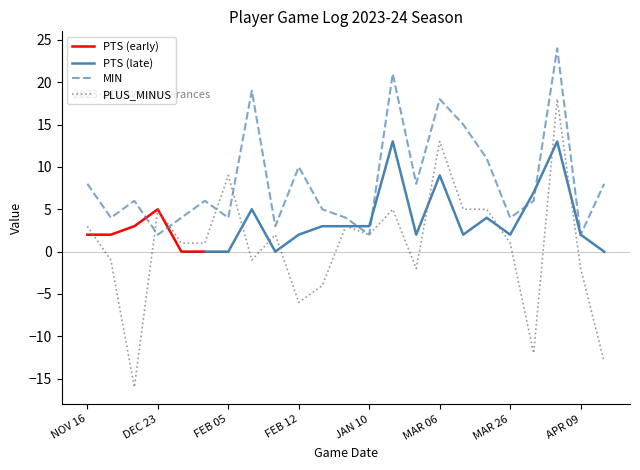

Is it true that MIN equals 4 at MAR 26?

True